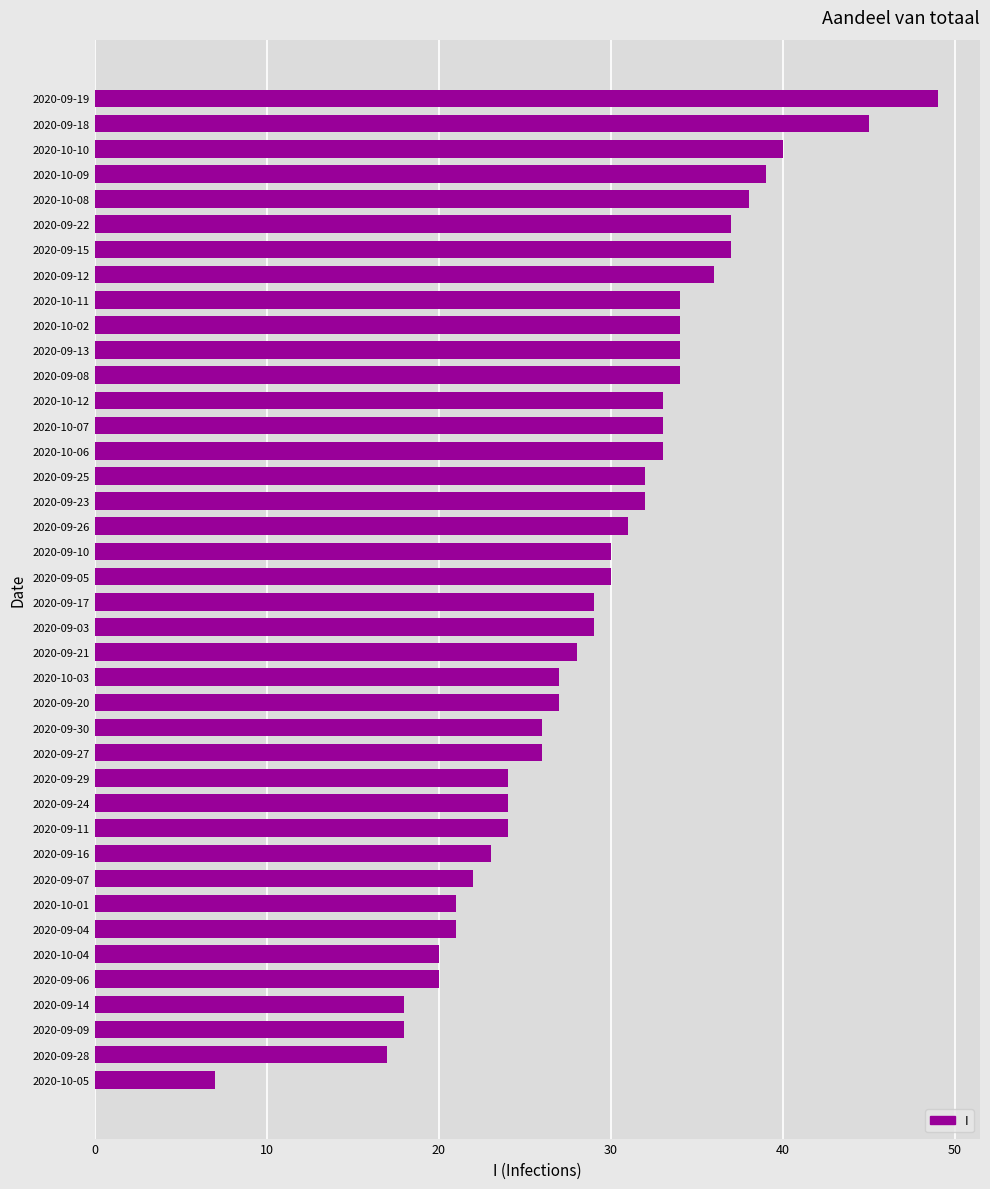

Between 2020-09-16 and 2020-09-27, which is larger?

2020-09-27